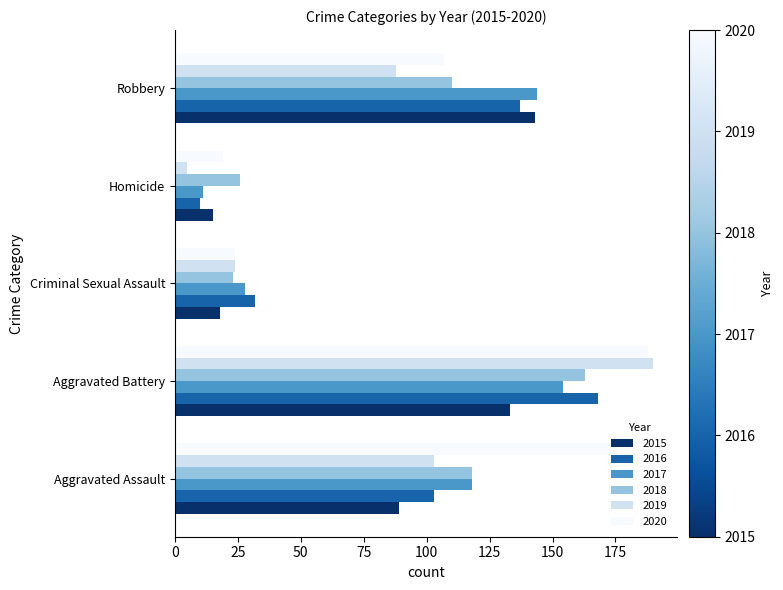

What is the sum of all 2016 values?

450